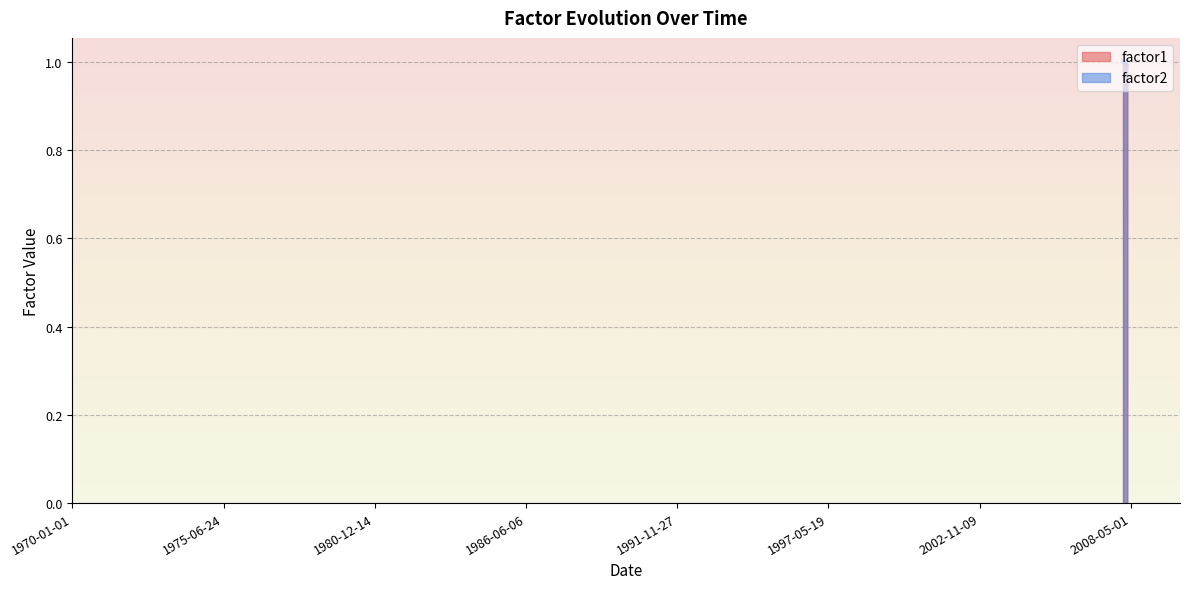

What is the highest value of the factor1 series?

1.0